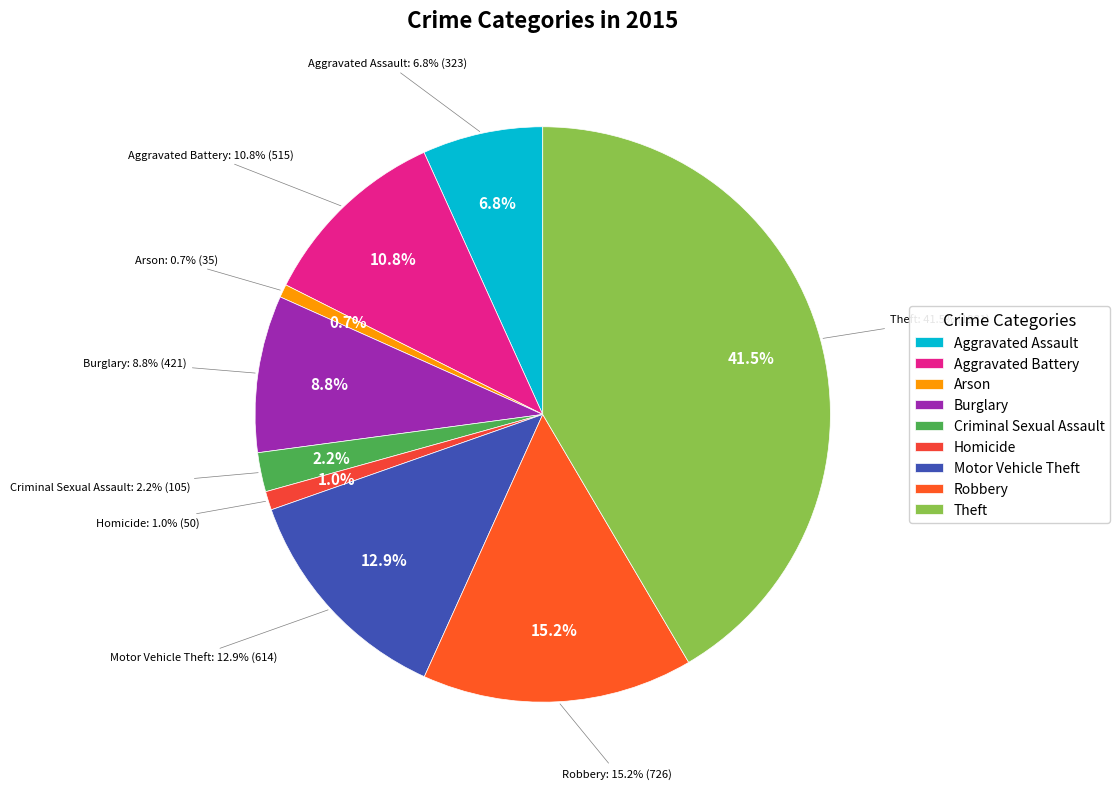

How many slices are in this pie chart?

9